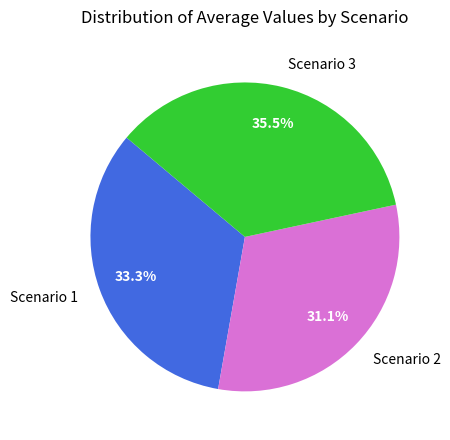

Is there any slice that represents more than half of the pie?

No